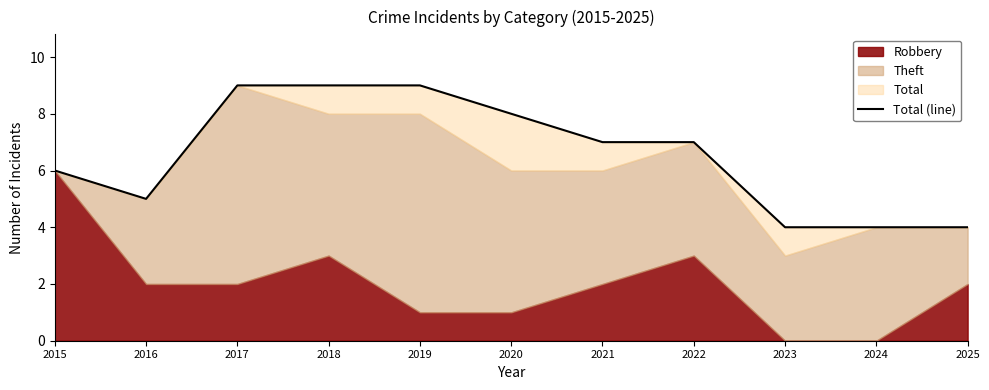

How many lines are shown in the chart?

1